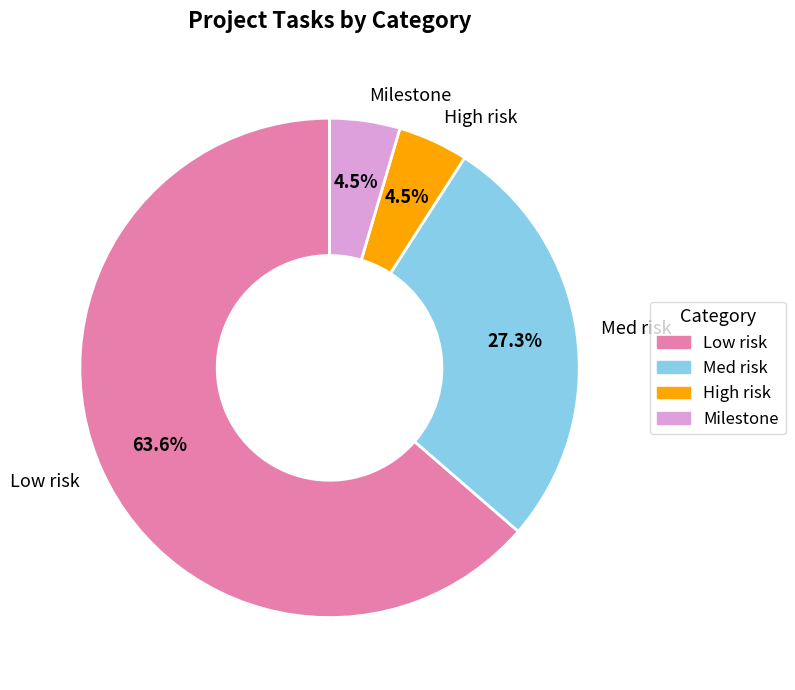

What is the ratio of the value at High risk to the value at Low risk?

0.1